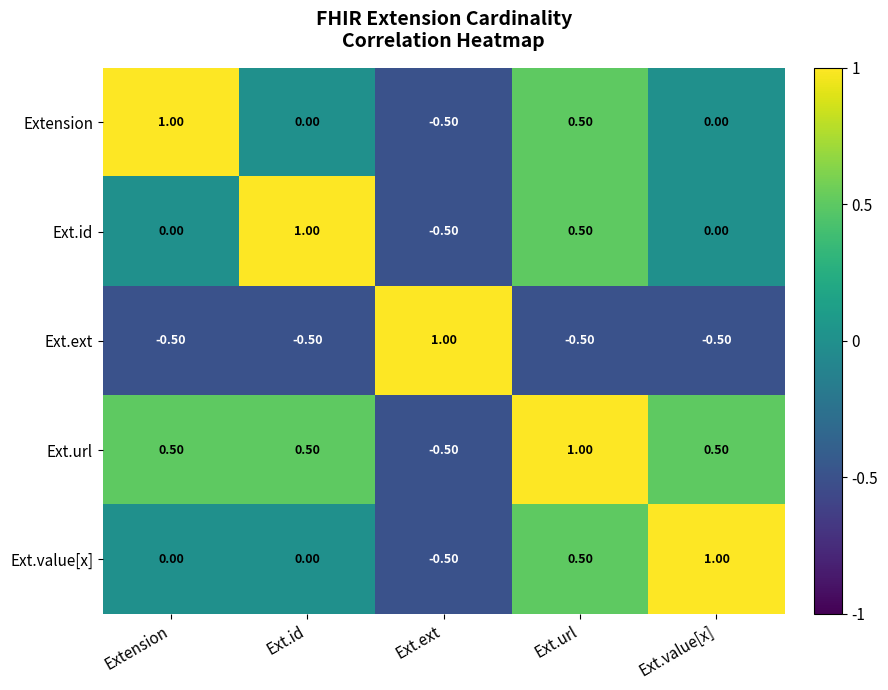

What is the difference between the highest and lowest values at Ext.ext?

1.5